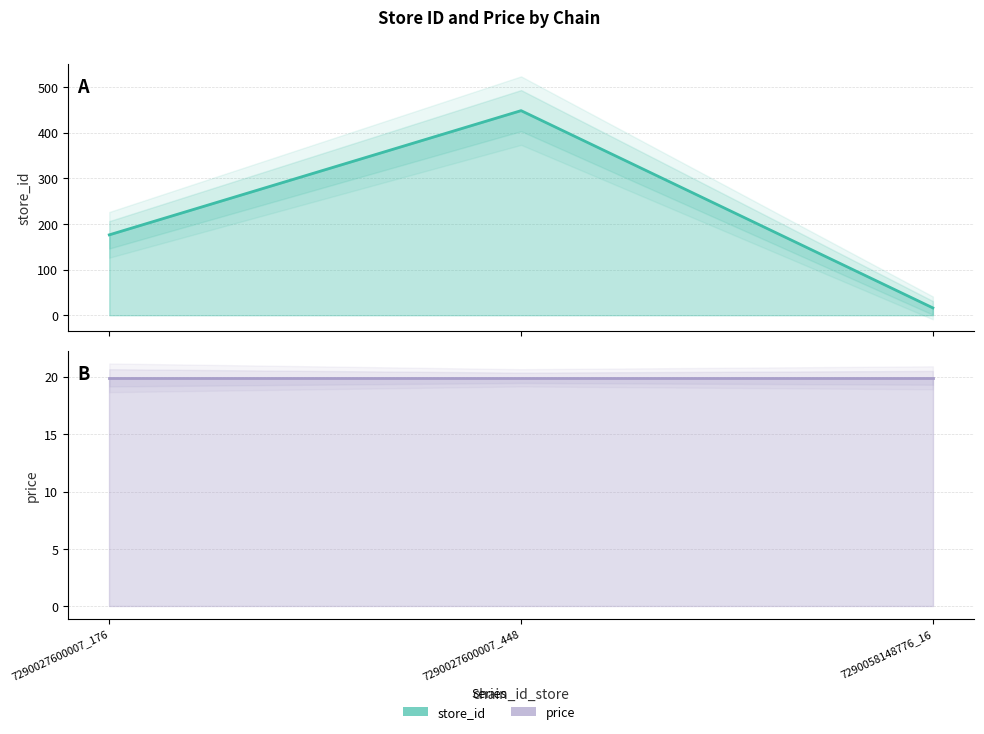

What is the total value across all series at 7290058148776_16?

35.9